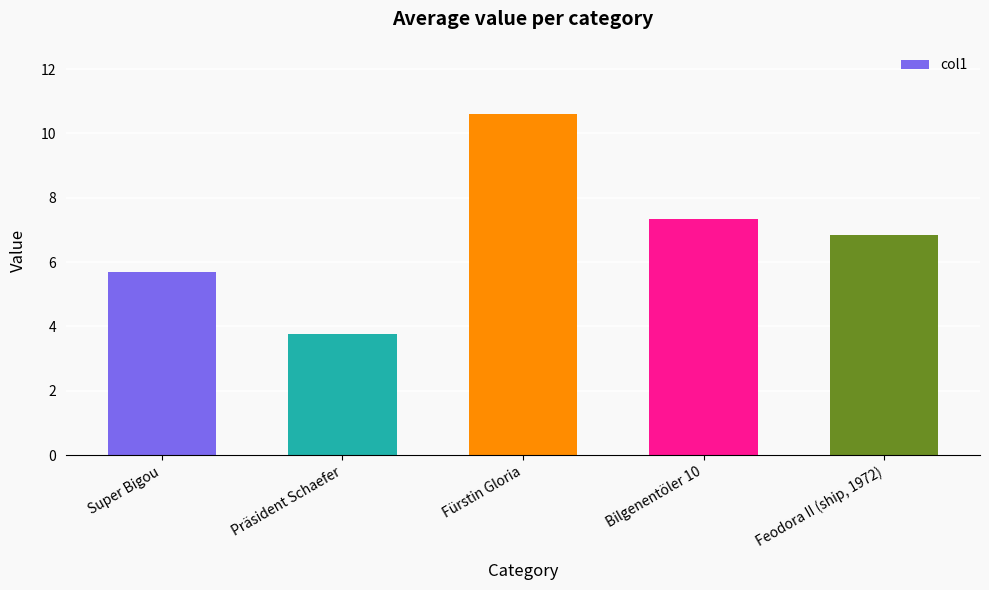

How many values are below 6?

2